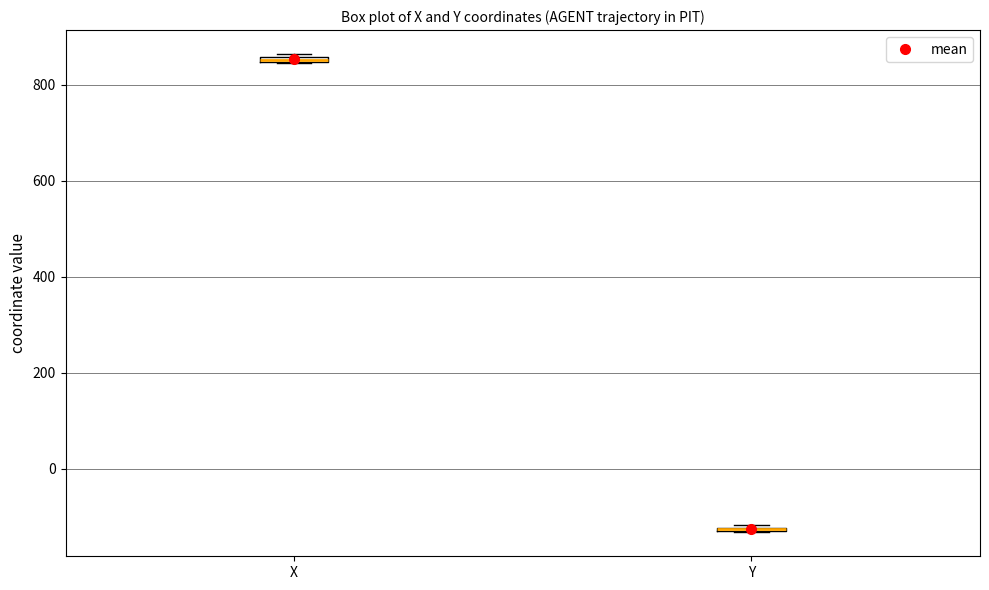

Where is the lower edge of the box for Y on the y-axis? The values are not printed on the chart, so give them approximately, as read against the axis.

-140